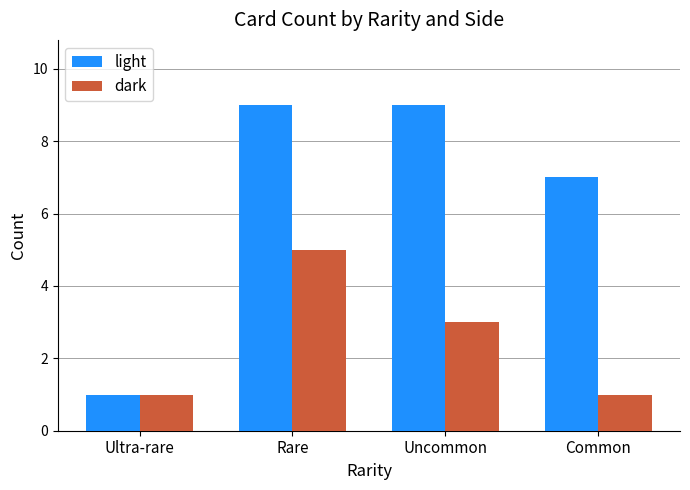

Rank the series at Common from lowest to highest value.

dark, light